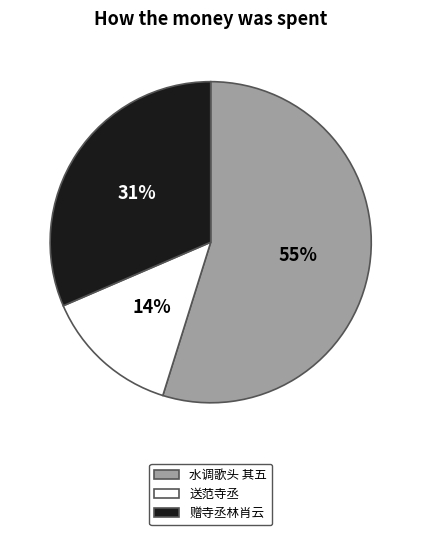

To the nearest percent, what is the difference between the largest and smallest slice percentages?

41%